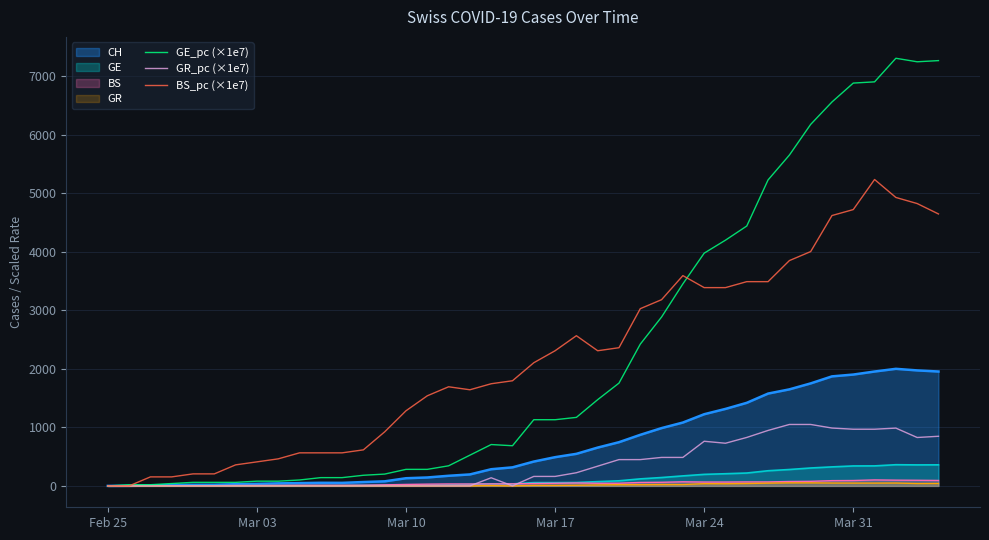

What is the greatest value displayed?

7309.0